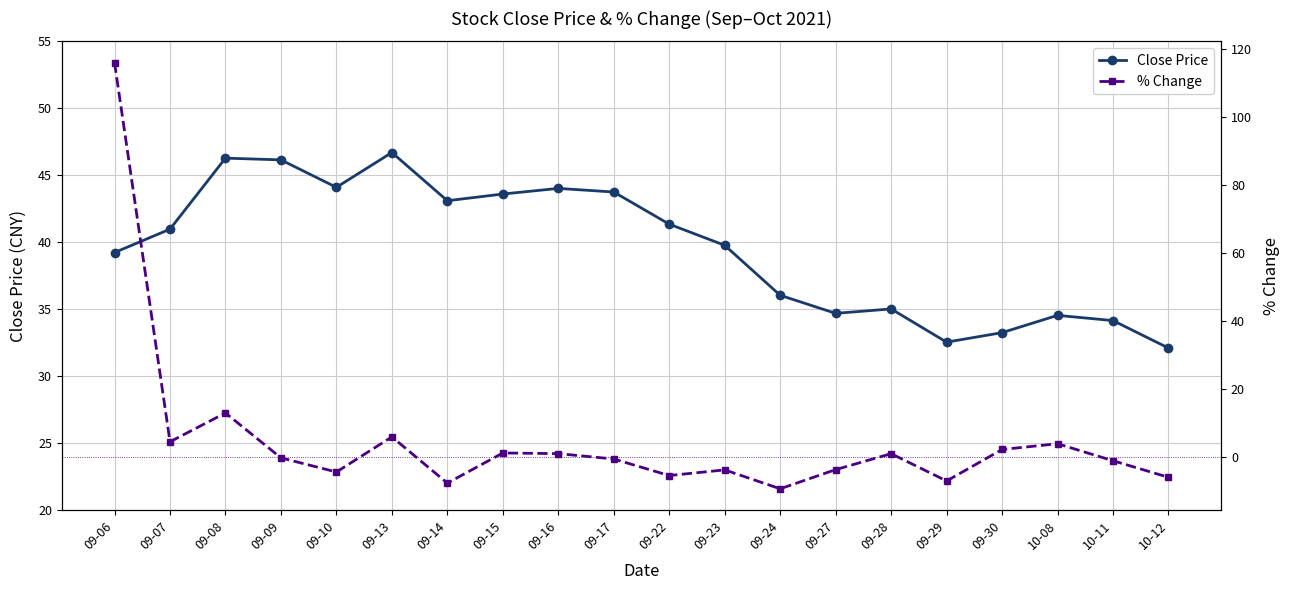

How many times do Close Price and % Change cross each other?

1